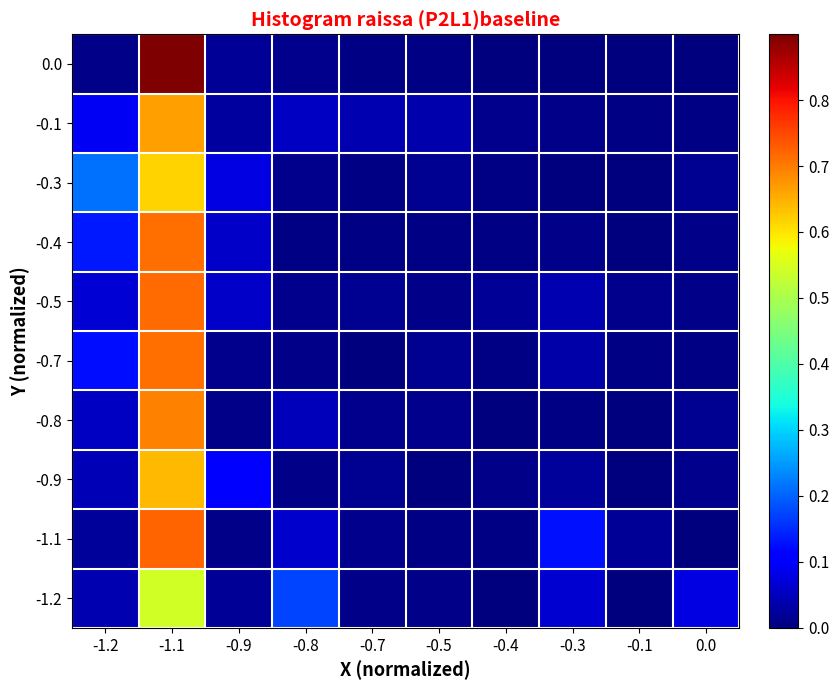

What is the total value across all series at -1.2?

0.8